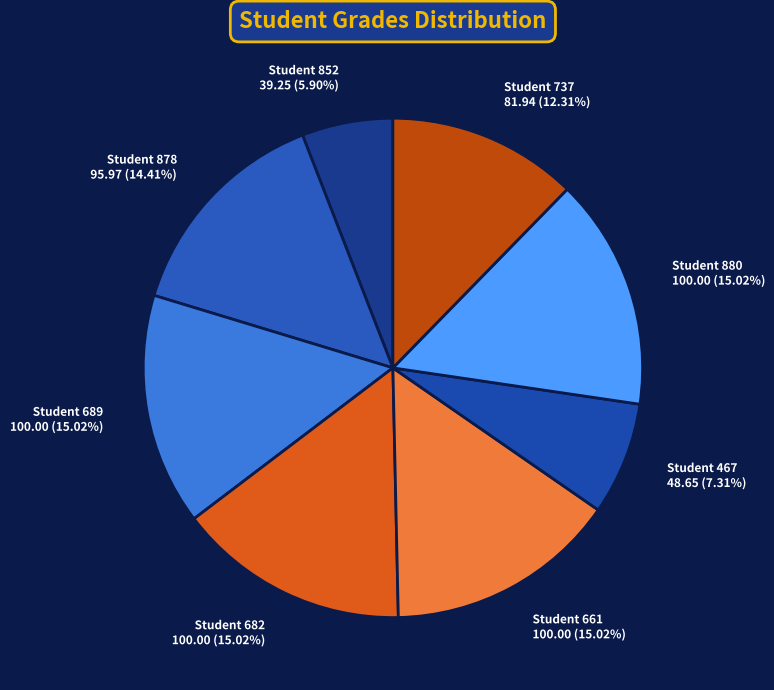

Which has a higher value, Student 661 100.00 (15.02%) or Student 878 95.97 (14.41%)?

Student 661 100.00 (15.02%)